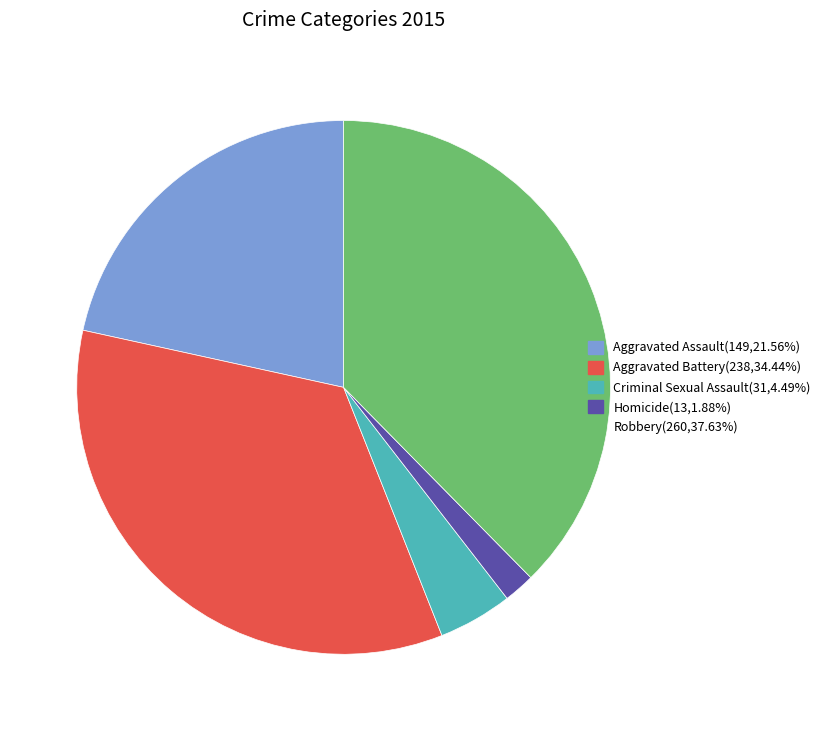

Between Aggravated Assault and Aggravated Battery, which is larger?

Aggravated Battery